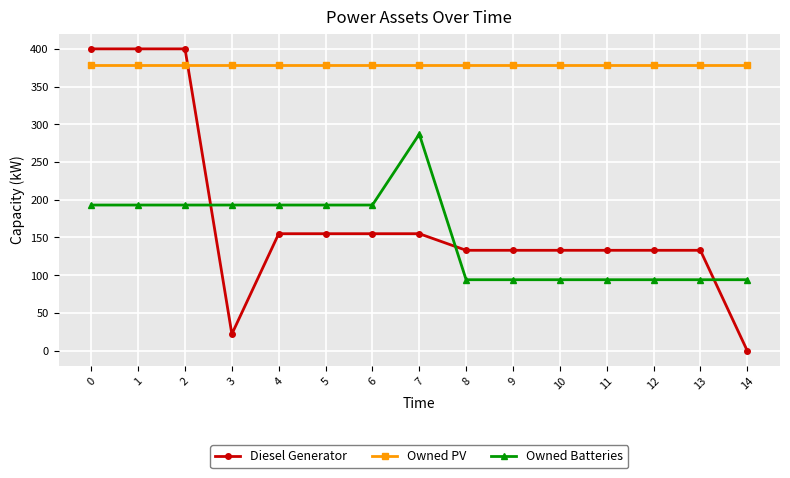

True or false: Owned PV and Owned Batteries intersect in this chart.

False